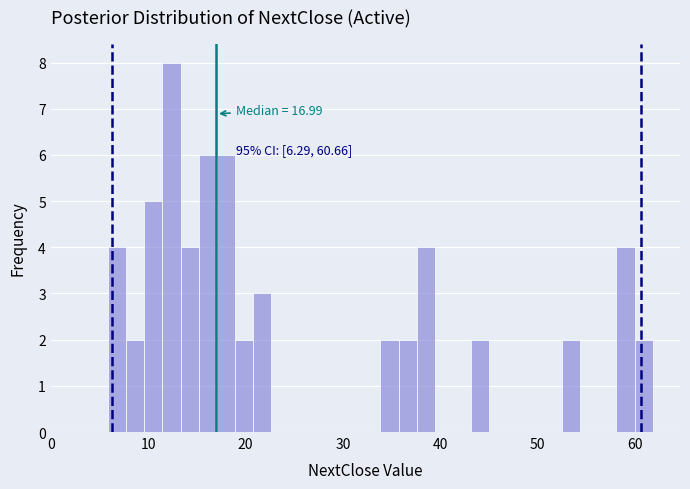

Around what value on the x-axis is the tallest bar? Give the approximate position of its centre, as read against the axis.

12